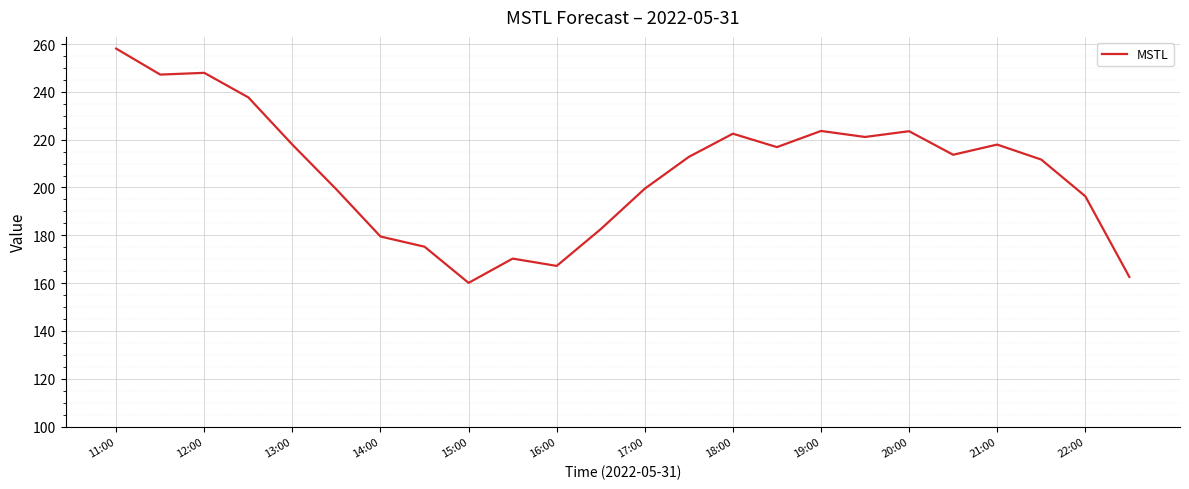

What is the greatest value displayed?

258.1